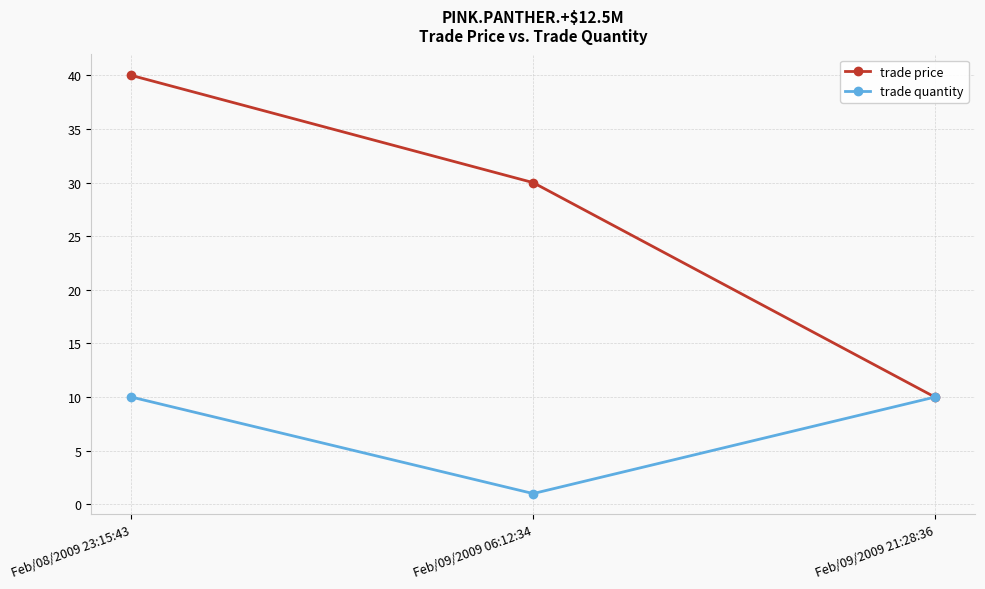

At how many categories does at least one series exceed 28?

2